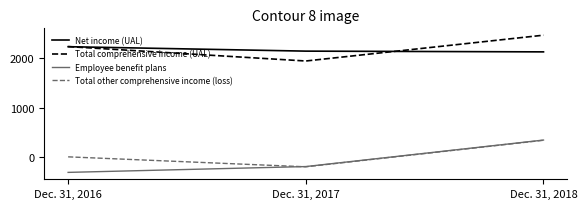

Reading right to left, list all the values displayed in this chart.

Net income (UAL): Dec. 31, 2018=2129	Dec. 31, 2017=2144	Dec. 31, 2016=2234
Total comprehensive income (UAL): Dec. 31, 2018=2467	Dec. 31, 2017=1944	Dec. 31, 2016=2236
Employee benefit plans: Dec. 31, 2018=342	Dec. 31, 2017=-195	Dec. 31, 2016=-313
Total other comprehensive income (loss): Dec. 31, 2018=338	Dec. 31, 2017=-200	Dec. 31, 2016=2